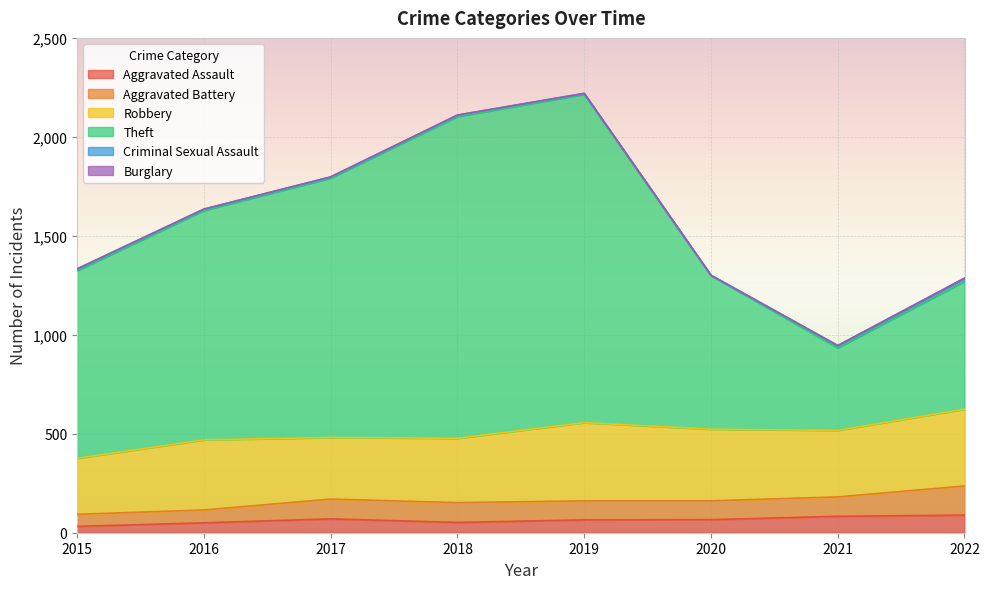

What is the total value across all series at 2016?

1635